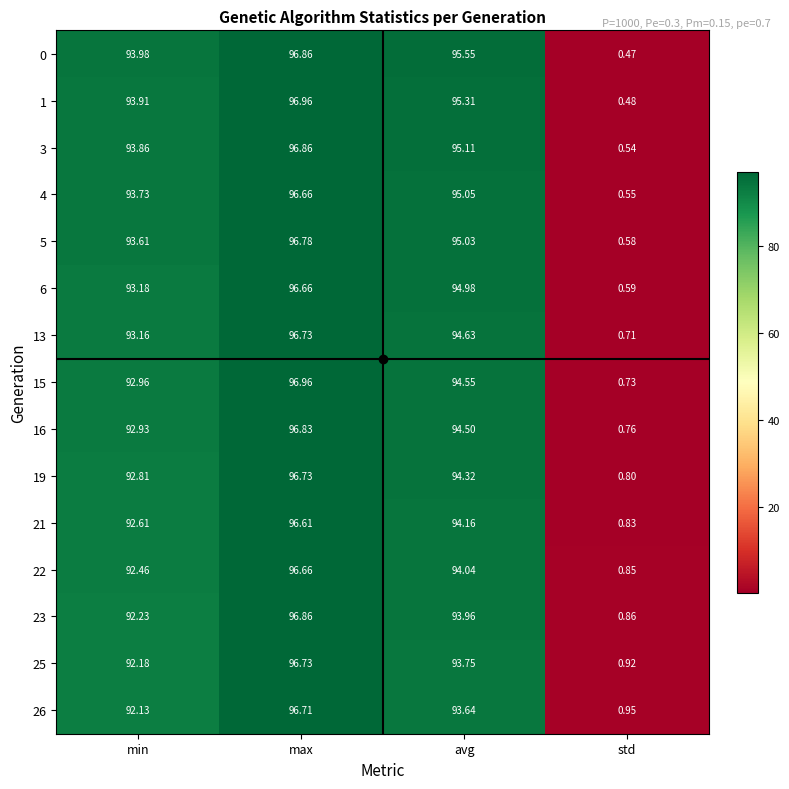

Rank the categories by 0 value from highest to lowest.

max, avg, min, std